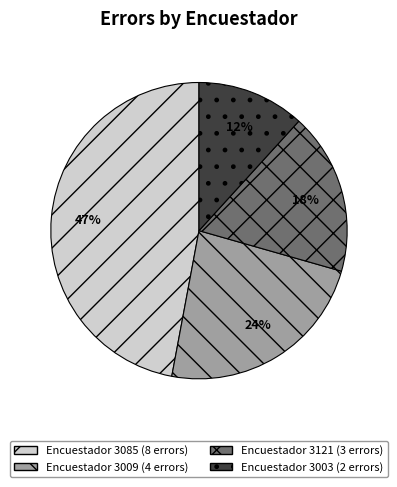

To the nearest percent, what is the difference between the largest and smallest slice percentages?

35%